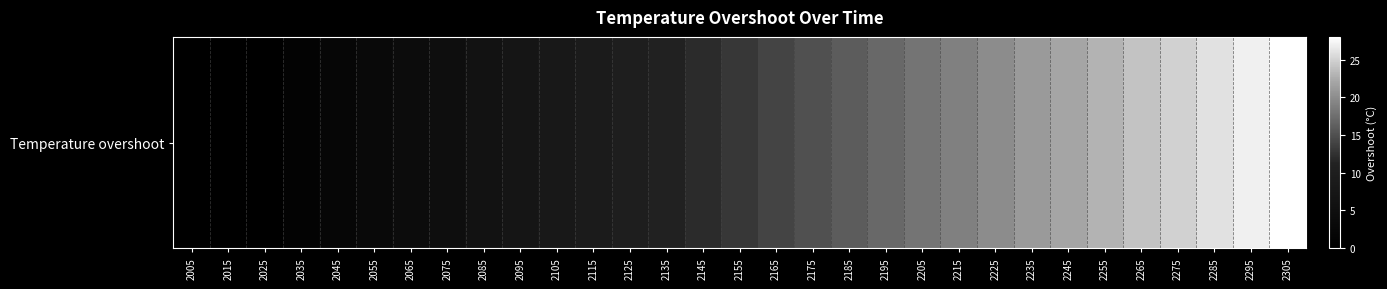

What is the approximate value at 2185?

16